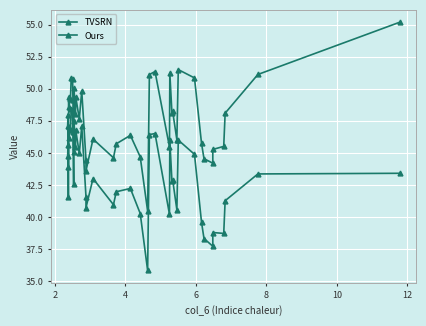

How many categories are shown in the chart?

40